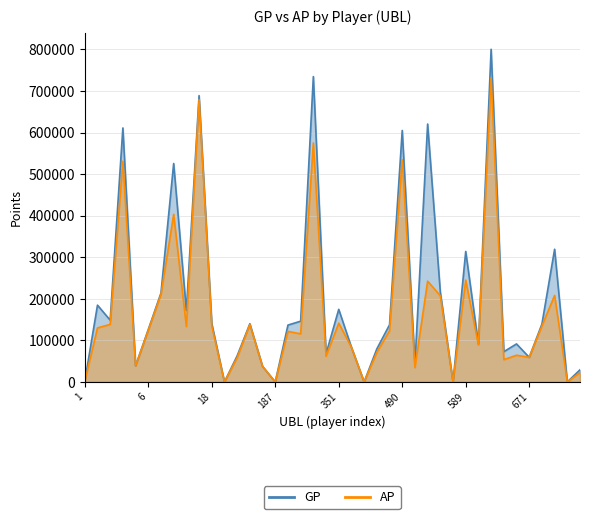

Does the chart have visible grid lines?

Yes